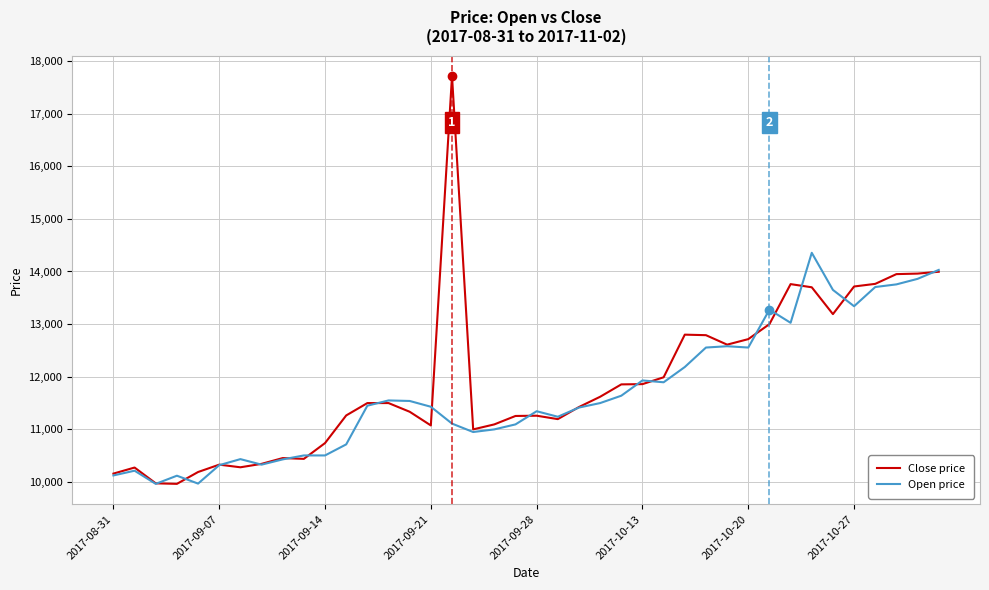

Which series has the largest total across all categories?

Close price